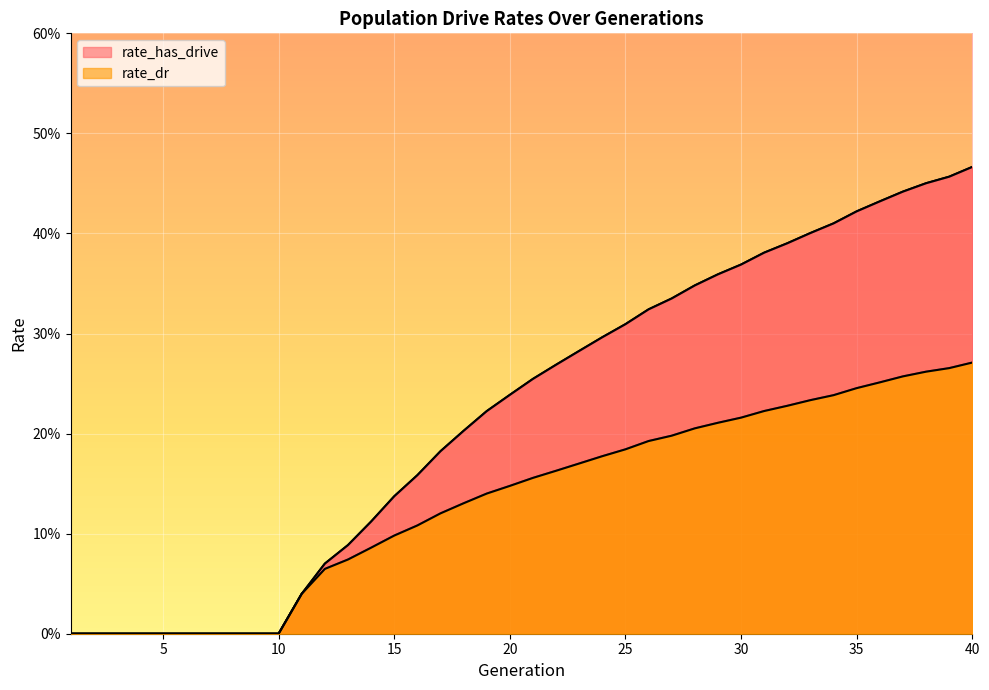

At how many categories does at least one series exceed 0?

30